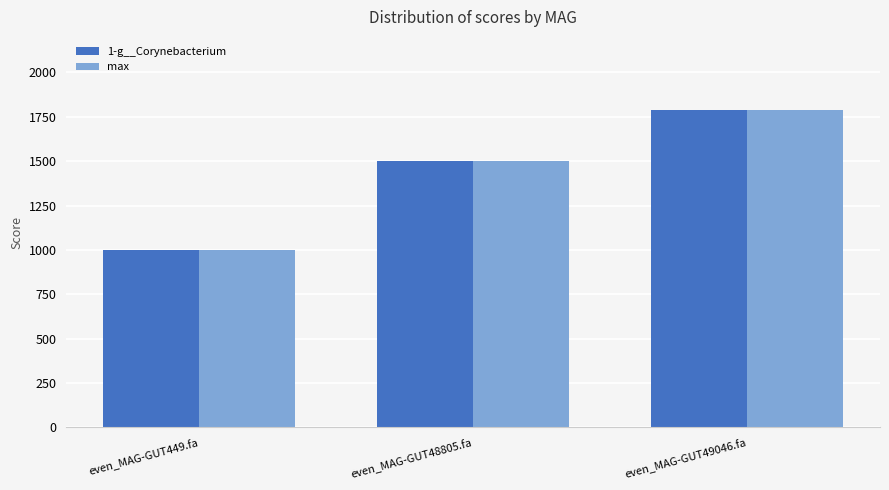

The max series shows 1501.7 at even_MAG-GUT48805.fa. True or false?

True